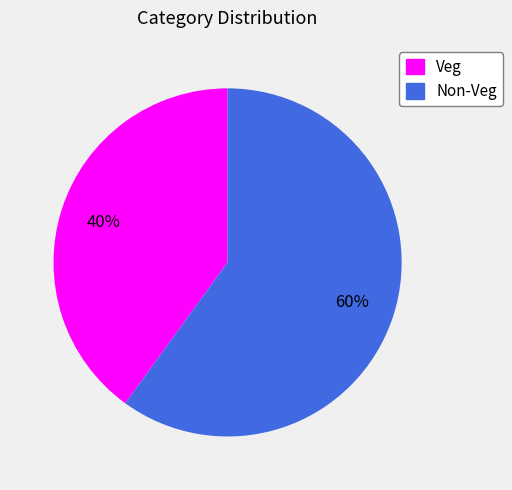

How many segments does this pie chart have?

2